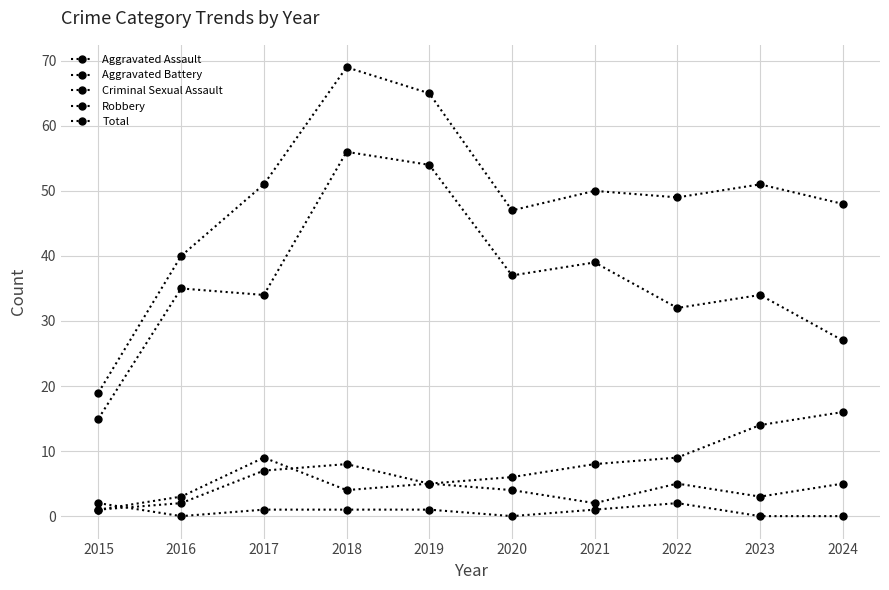

Rank the series at 2023 from lowest to highest value.

Criminal Sexual Assault, Aggravated Assault, Aggravated Battery, Robbery, Total